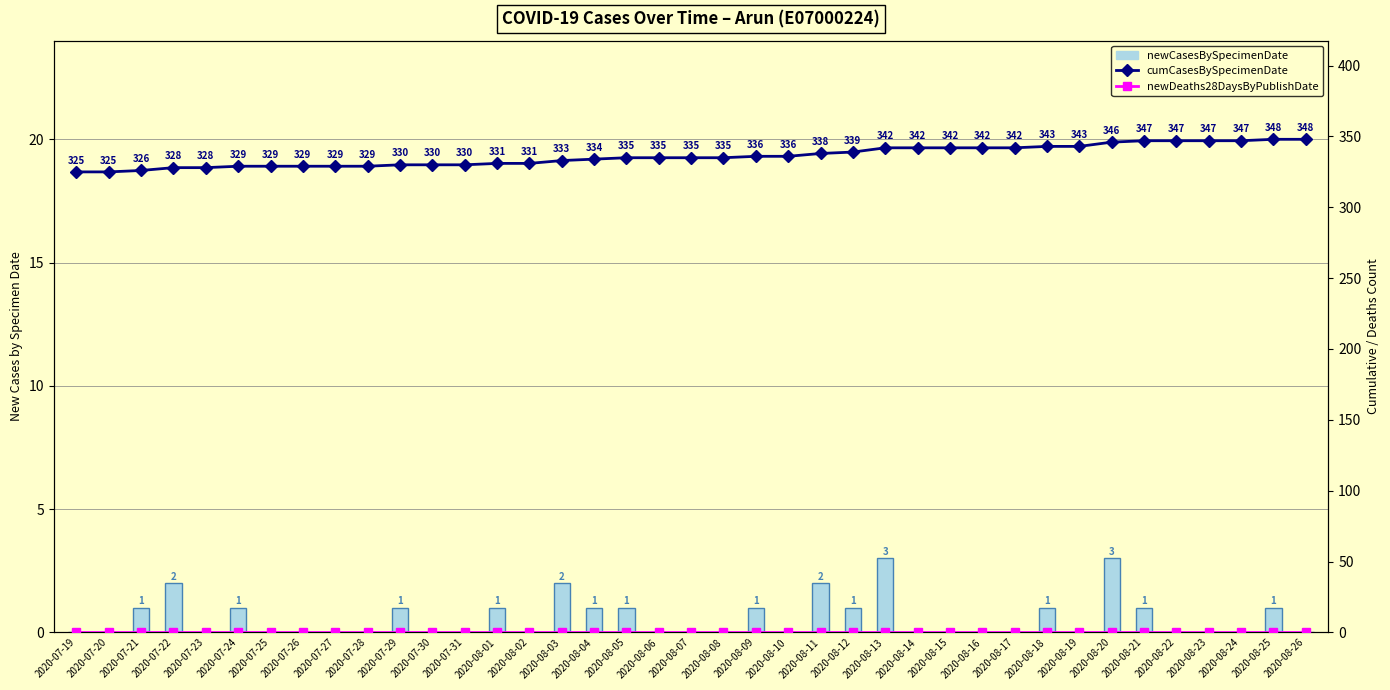

Reading right to left, extract all data points from this chart.

newCasesBySpecimenDate: 0	1	0	0	0	1	3	0	1	0	0	0	0	3	1	2	0	1	0	0	0	1	1	2	0	1	0	0	1	0	0	0	0	1	0	2	1	0	0
cumCasesBySpecimenDate: 348	348	347	347	347	347	346	343	343	342	342	342	342	342	339	338	336	336	335	335	335	335	334	333	331	331	330	330	330	329	329	329	329	329	328	328	326	325	325
newDeaths28DaysByPublishDate: 0	0	0	0	0	0	0	0	0	0	0	0	0	0	0	0	0	0	0	0	0	0	0	0	0	0	0	0	0	0	0	0	0	0	0	0	0	0	0